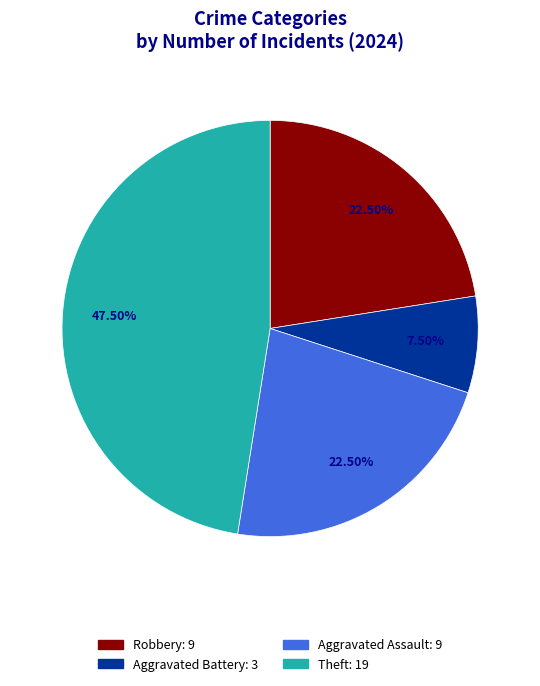

Does any single category account for the majority?

No